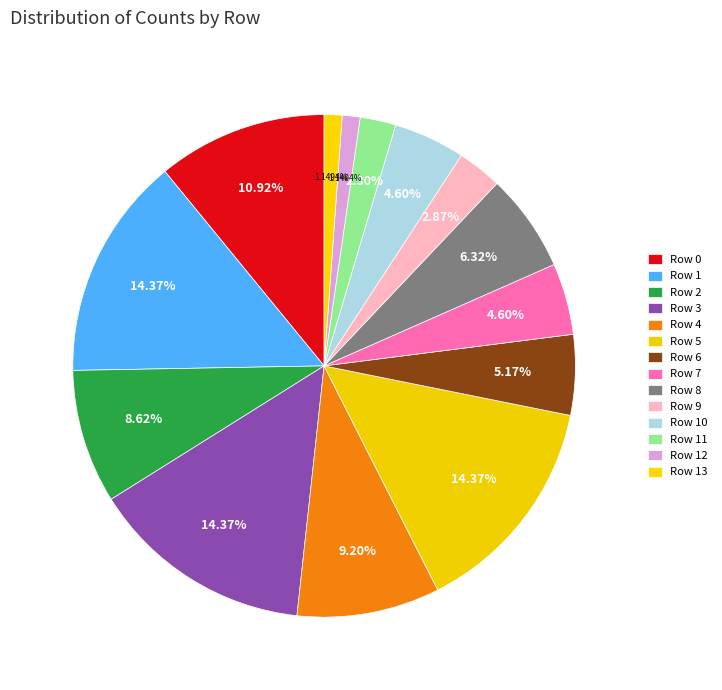

How many slices are in this pie chart?

14